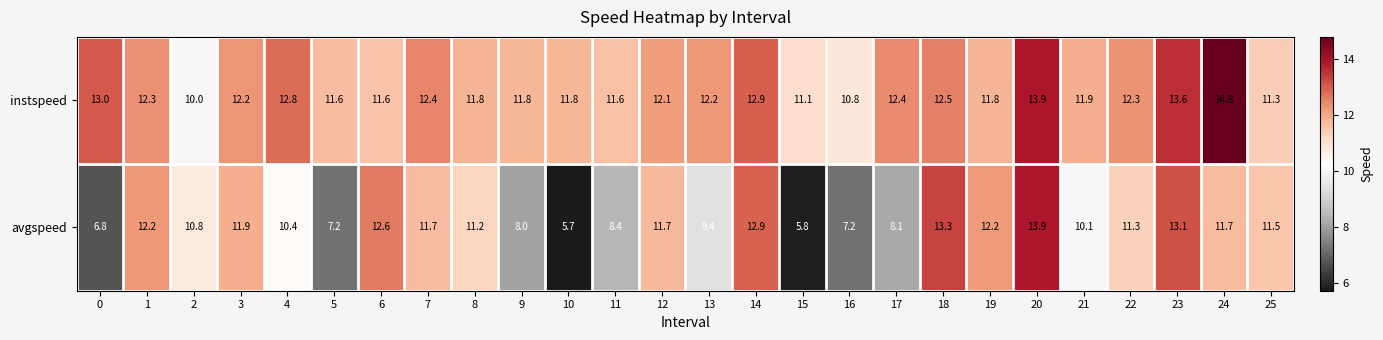

Is it true that avgspeed equals 7.2 at 5?

True